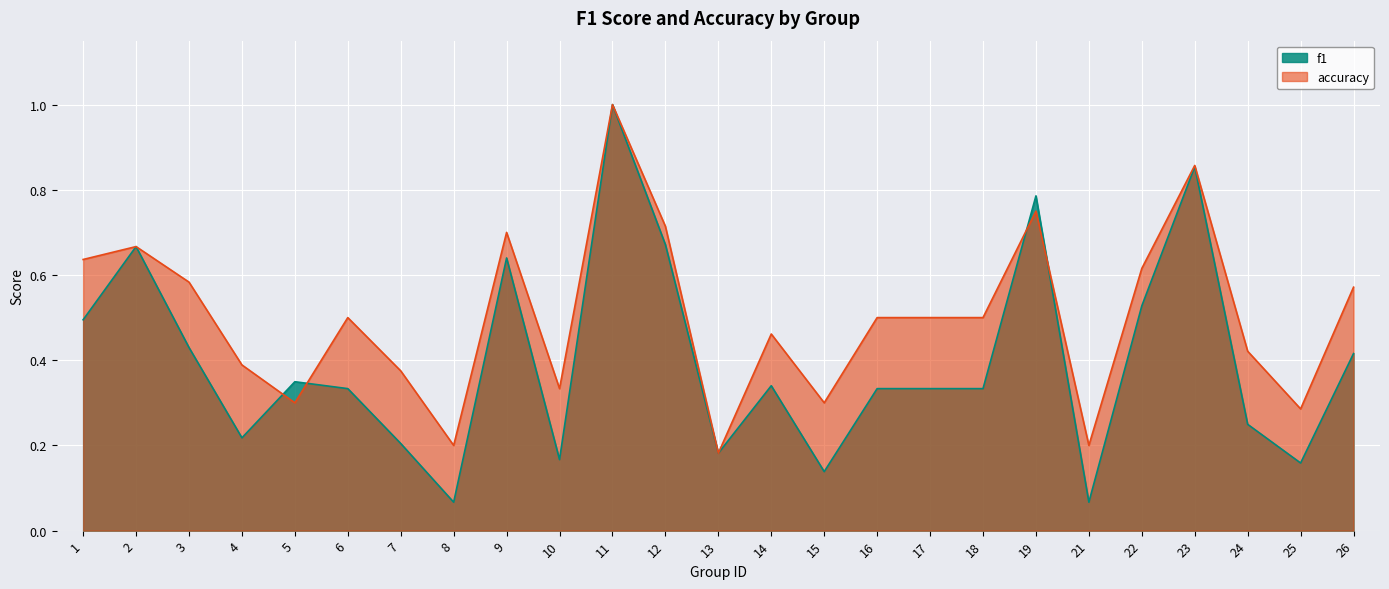

Count the number of categories in the chart.

25